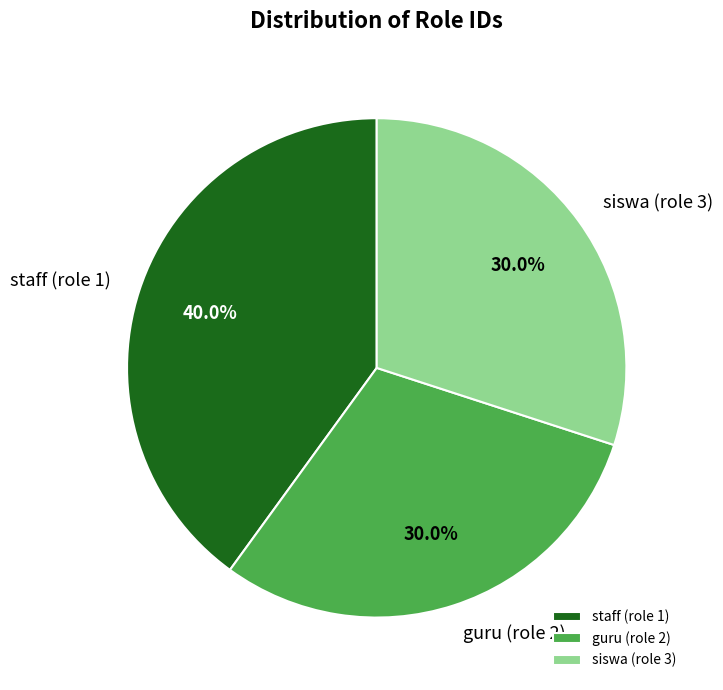

Does siswa (role 3) account for over 50% of the chart?

No